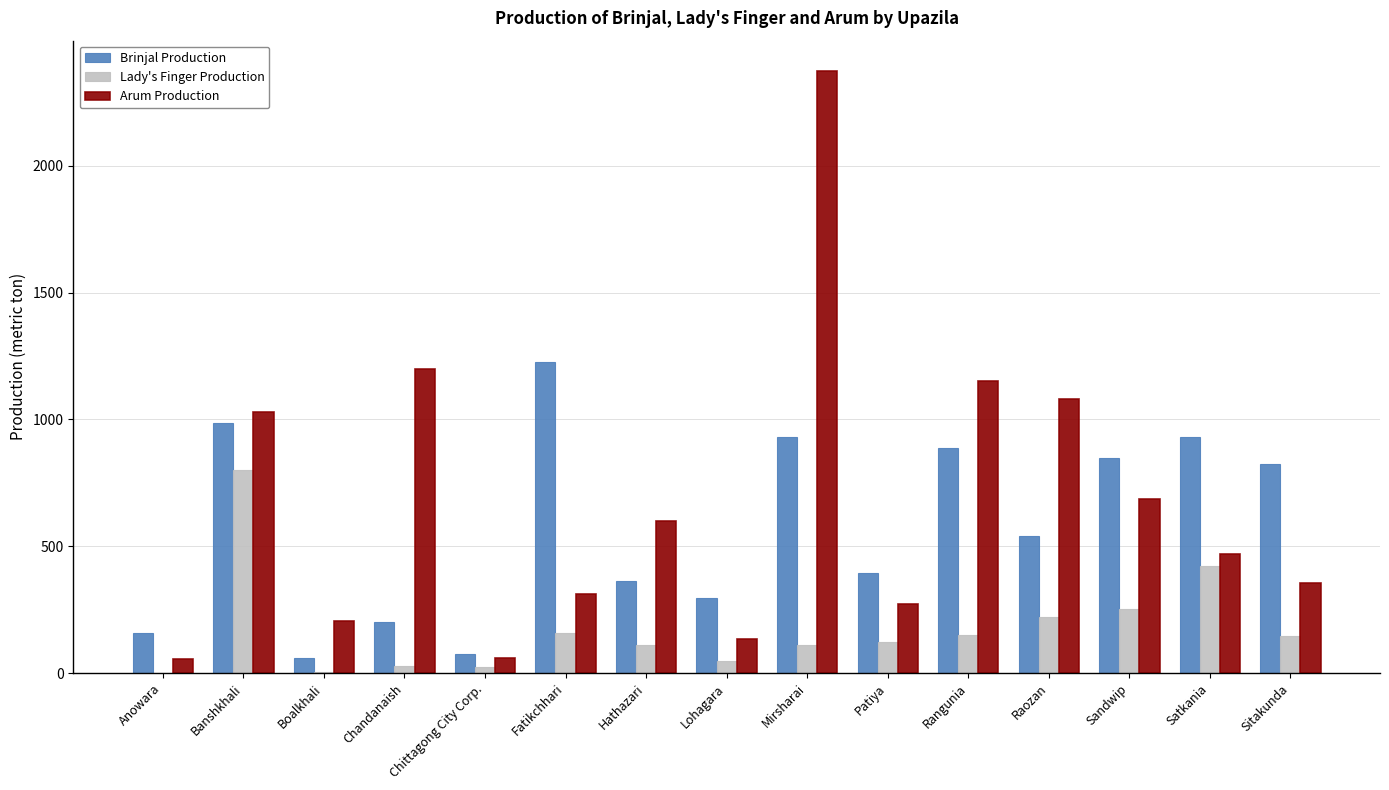

At which category does the chart reach its peak across all series?

Mirsharai